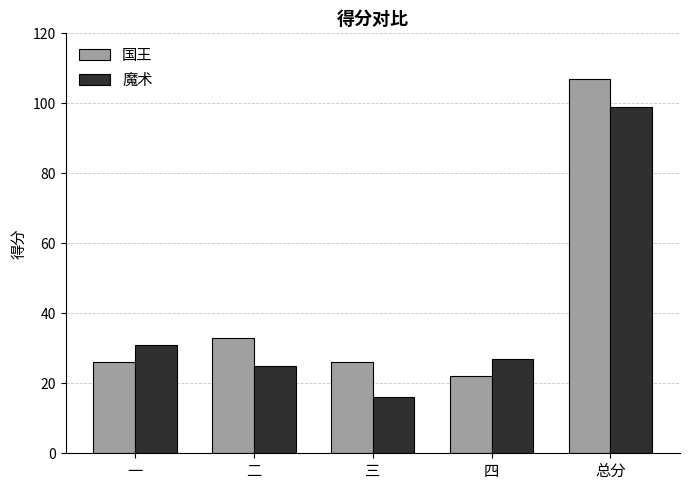

Is the value of 国王 at 总分 greater than the value of 魔术 at 二?

Yes